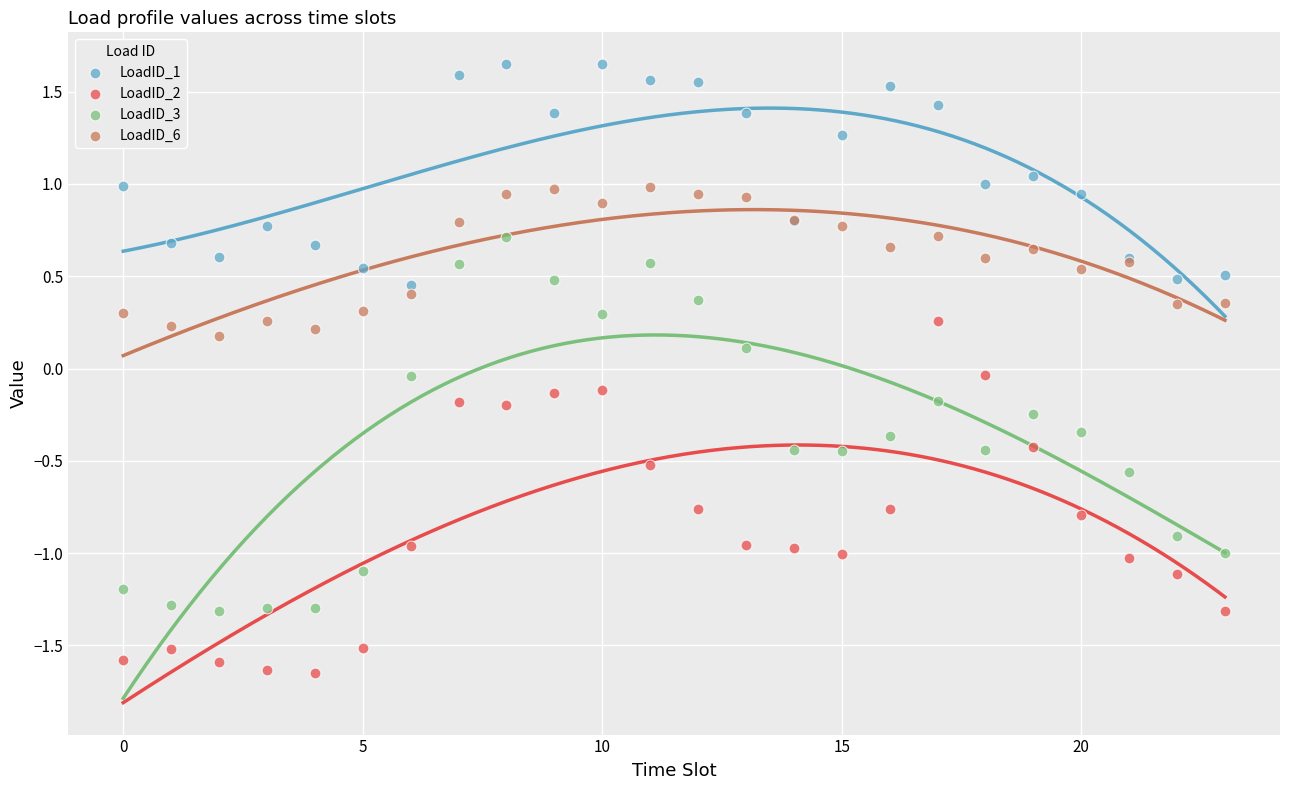

Which series reaches the minimum Y coordinate?

LoadID_2